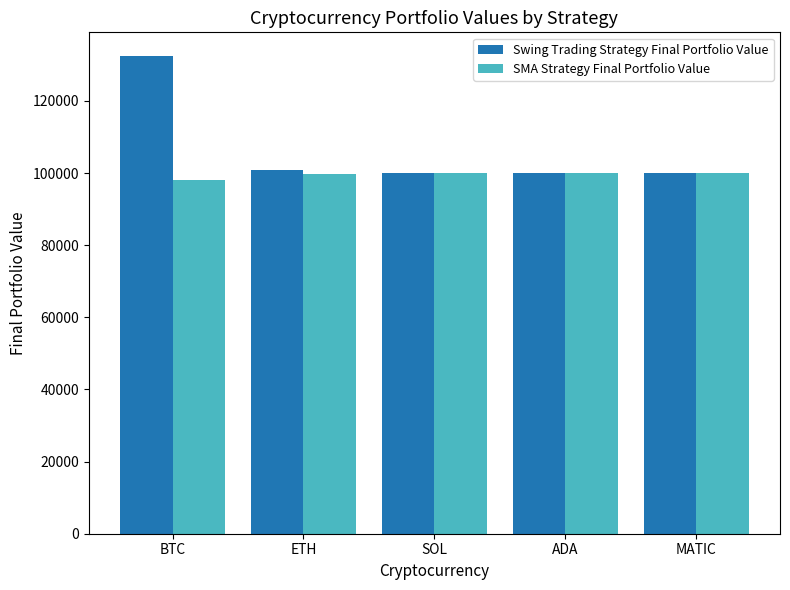

How many series are shown in this chart?

2